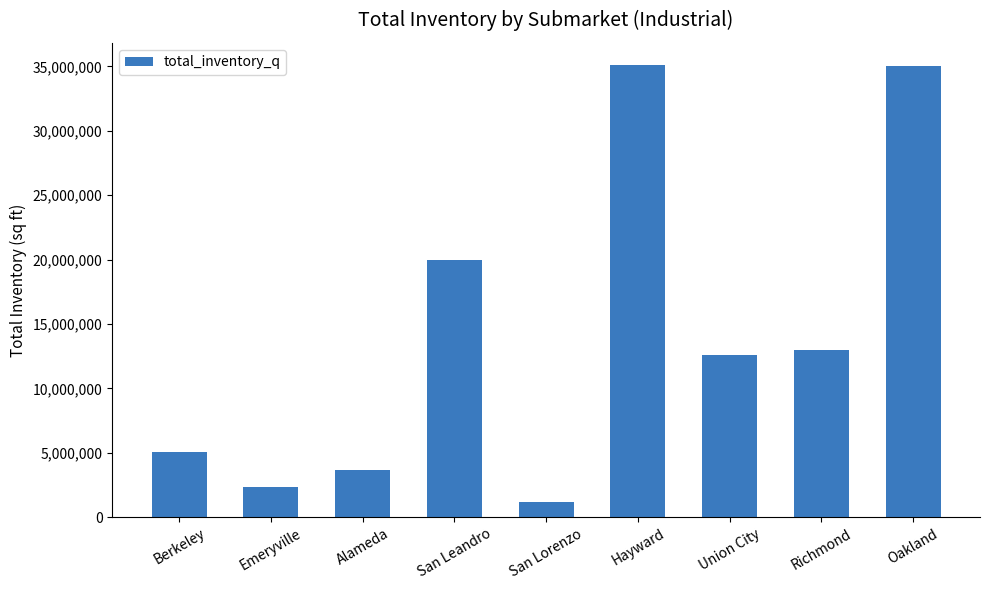

What is the maximum value shown in the chart?

35080865